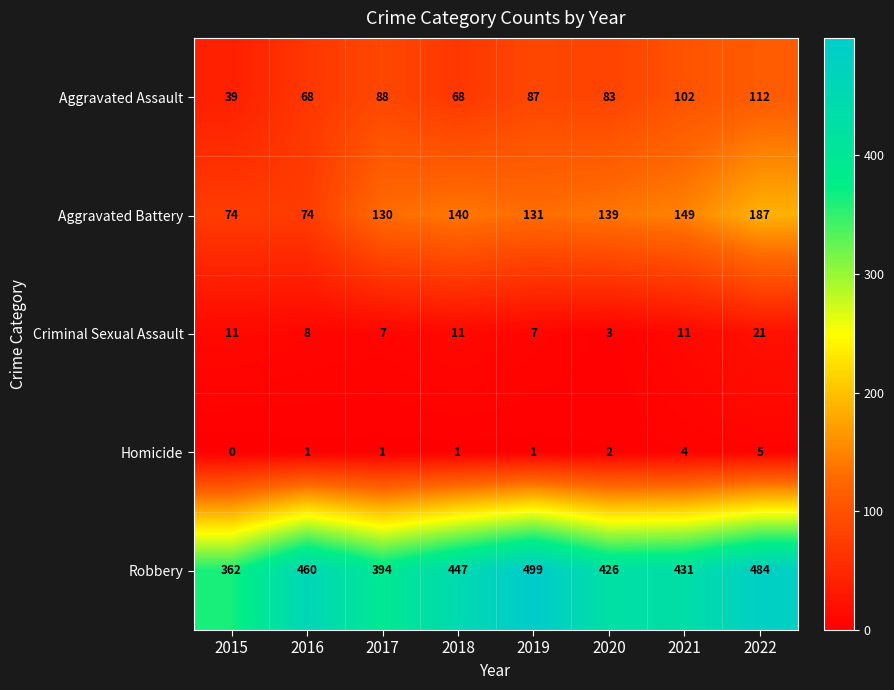

What is the difference between the highest and lowest values at 2017?

393